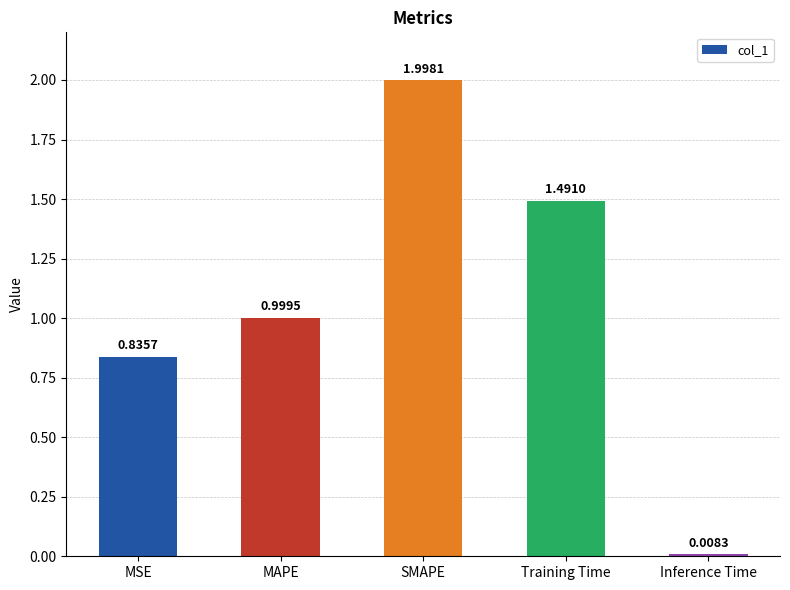

How many distinct data groups are displayed?

1